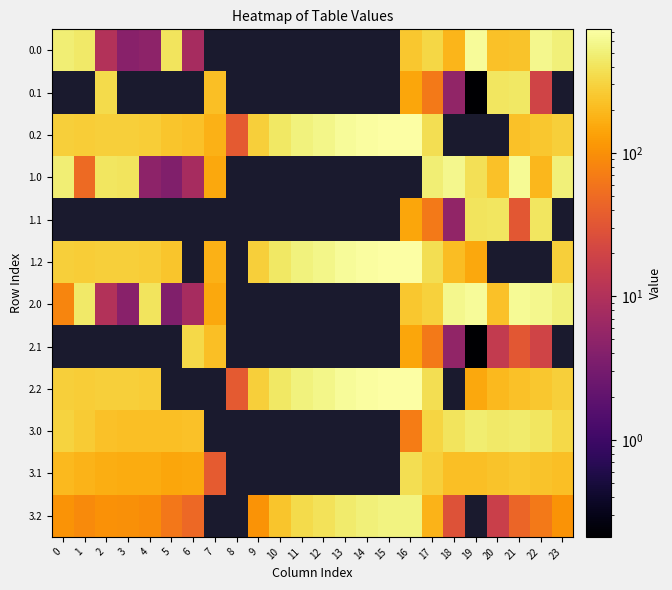

How many values in the 2.2 series exceed 247?

16